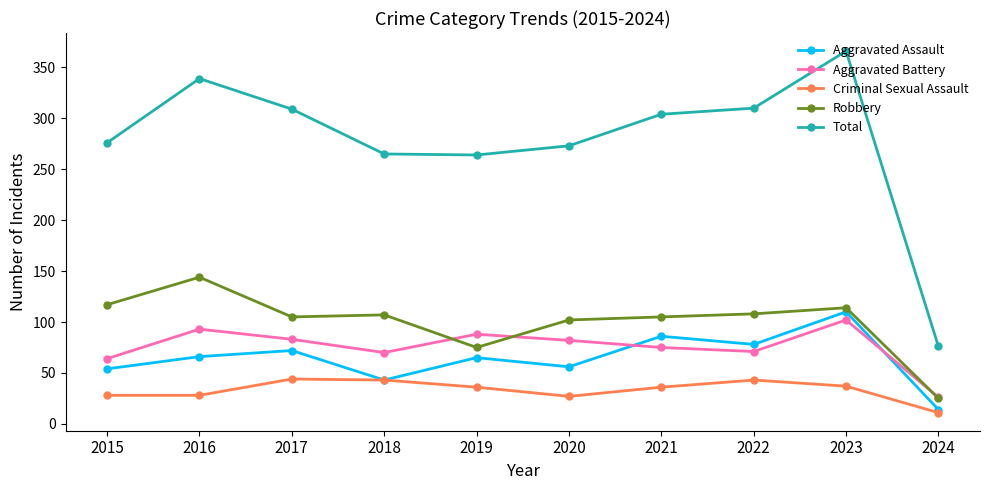

At which label does Robbery reach its minimum?

2024